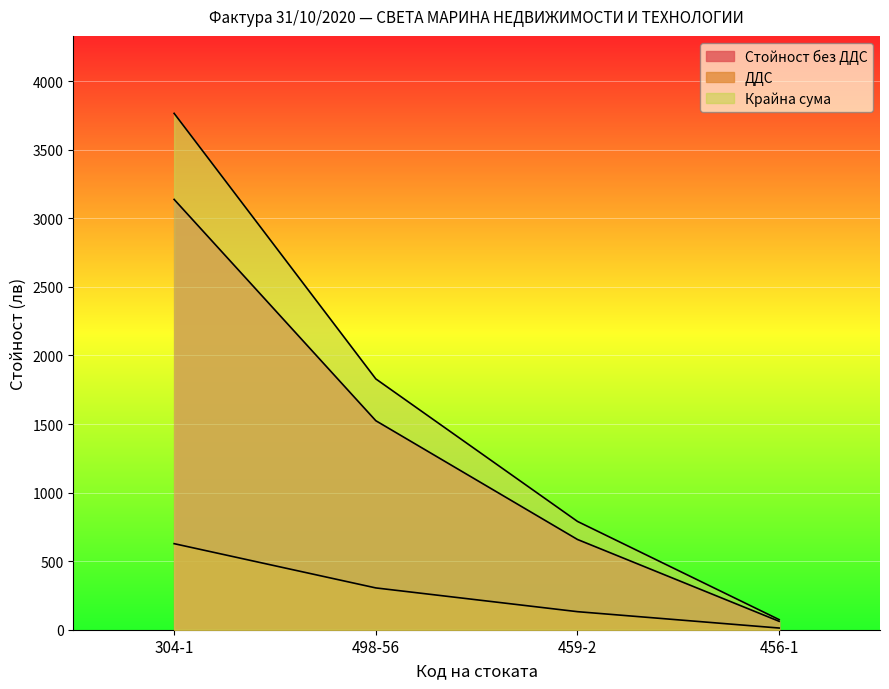

How many lines are shown in the chart?

3